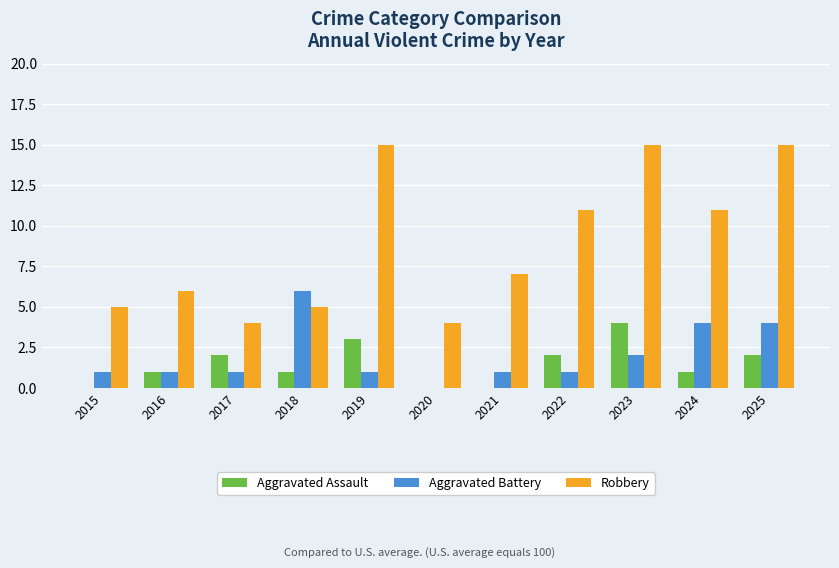

What is the maximum value for Aggravated Battery?

6